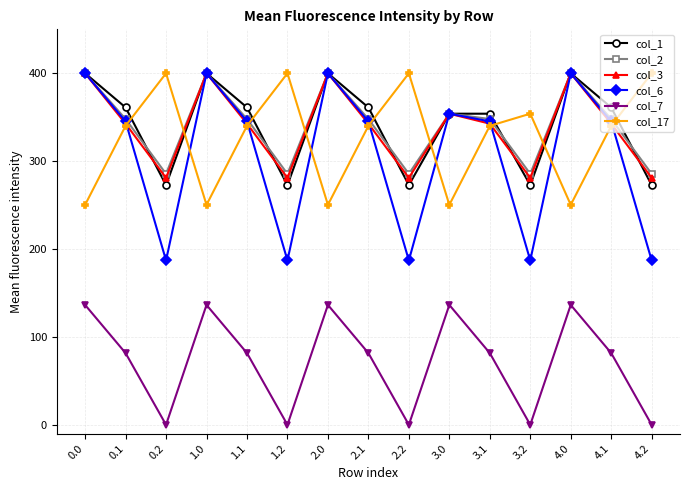

Reading left to right, what are all the values shown in this chart?

col_1: 400.0	361.1	272.7	400.0	361.1	272.7	400.0	361.1	272.7	354.0	354.0	272.7	400.0	361.1	272.7
col_2: 400.0	347.9	285.5	400.0	347.9	285.5	400.0	347.9	285.5	354.0	347.9	285.5	400.0	347.9	285.5
col_3: 400.0	342.7	281.0	400.0	342.7	281.0	400.0	342.7	281.0	354.0	342.7	281.0	400.0	342.7	281.0
col_6: 400.0	345.2	187.1	400.0	345.2	187.1	400.0	345.2	187.1	354.0	345.2	187.1	400.0	345.2	187.1
col_7: 136.4	81.6	0.0	136.4	81.6	0.0	136.4	81.6	0.0	136.4	81.6	0.0	136.4	81.6	0.0
col_17: 250.3	340.1	400.0	250.3	340.1	400.0	250.3	340.1	400.0	250.3	340.1	354.0	250.3	340.1	400.0